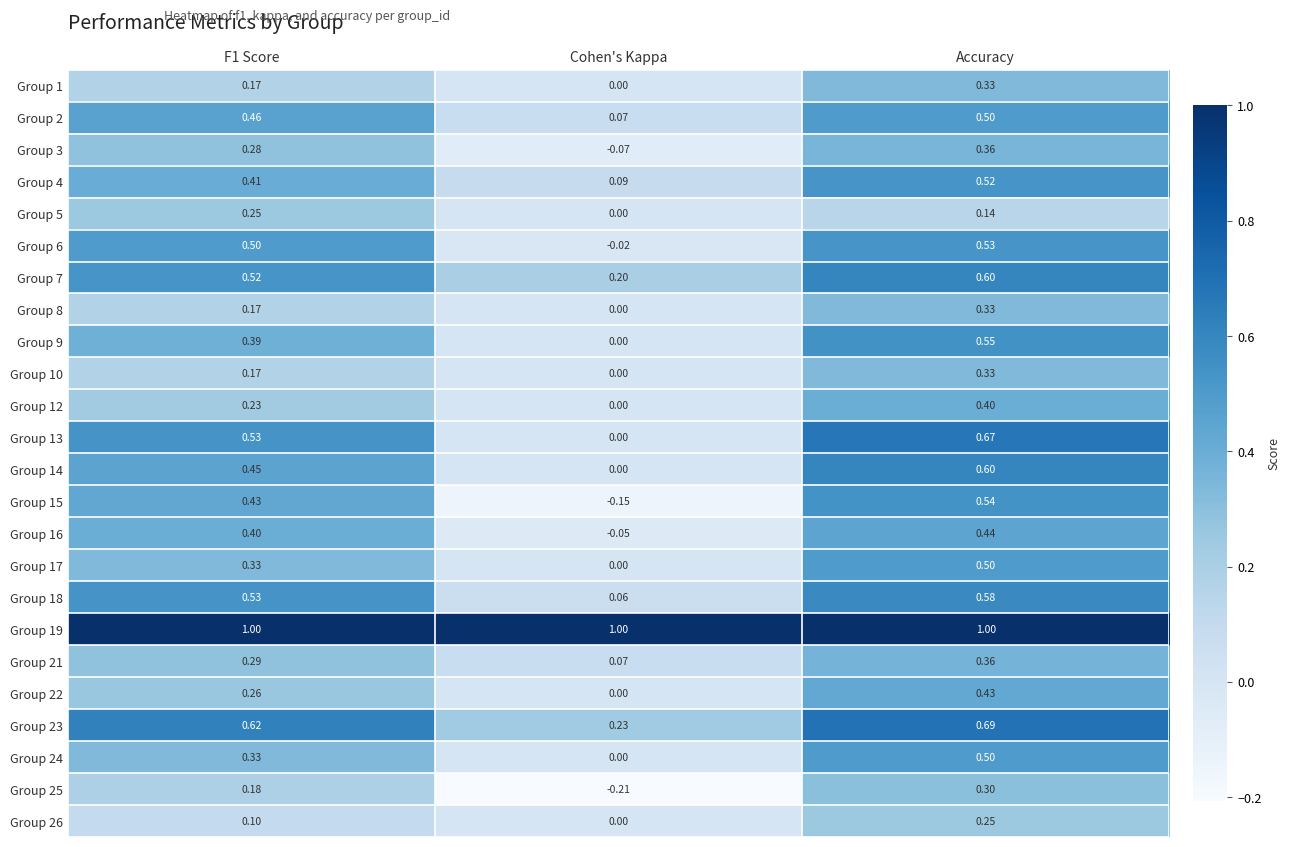

At which label is Group 26 closest to 0?

Cohen's Kappa